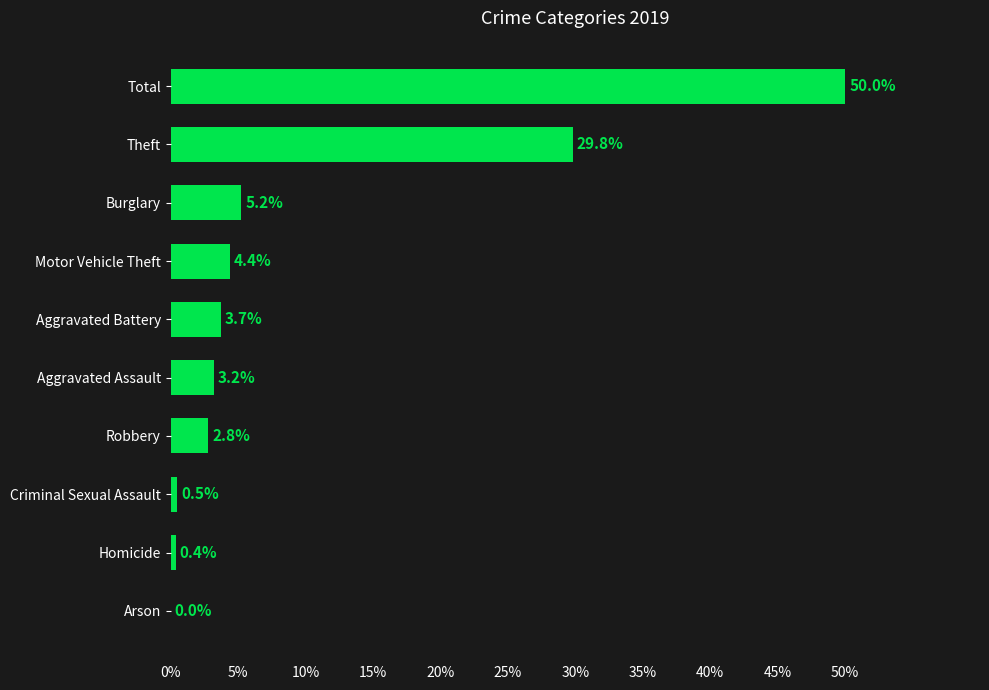

How many categories are shown in the chart?

10